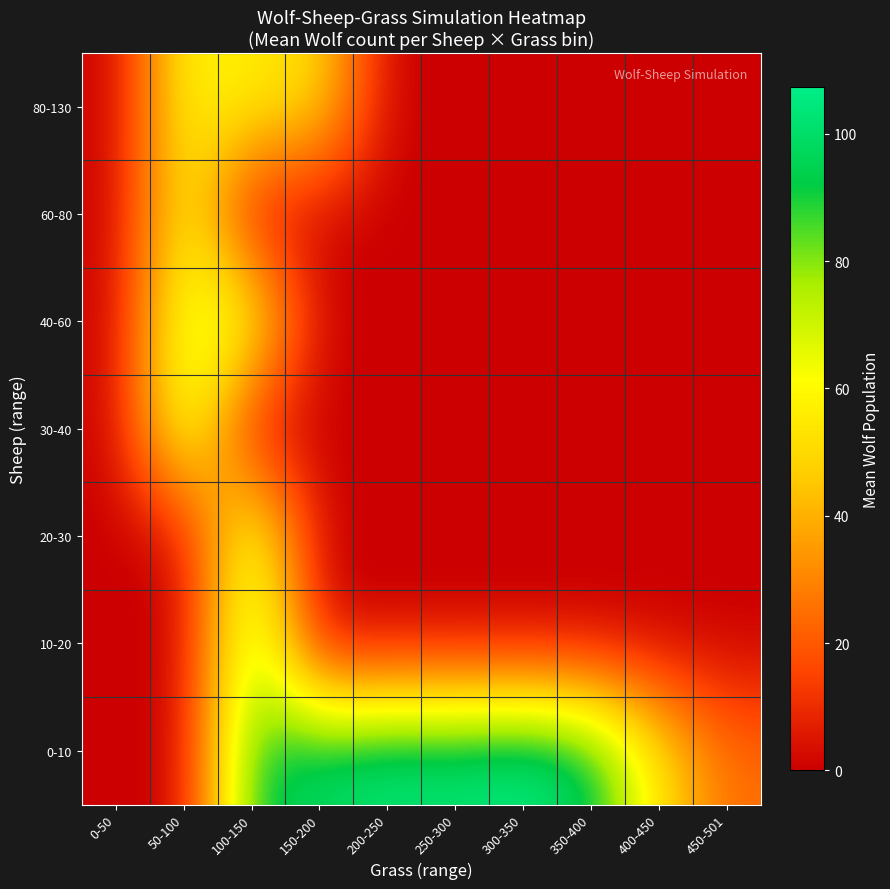

At how many categories does at least one series exceed 89?

6